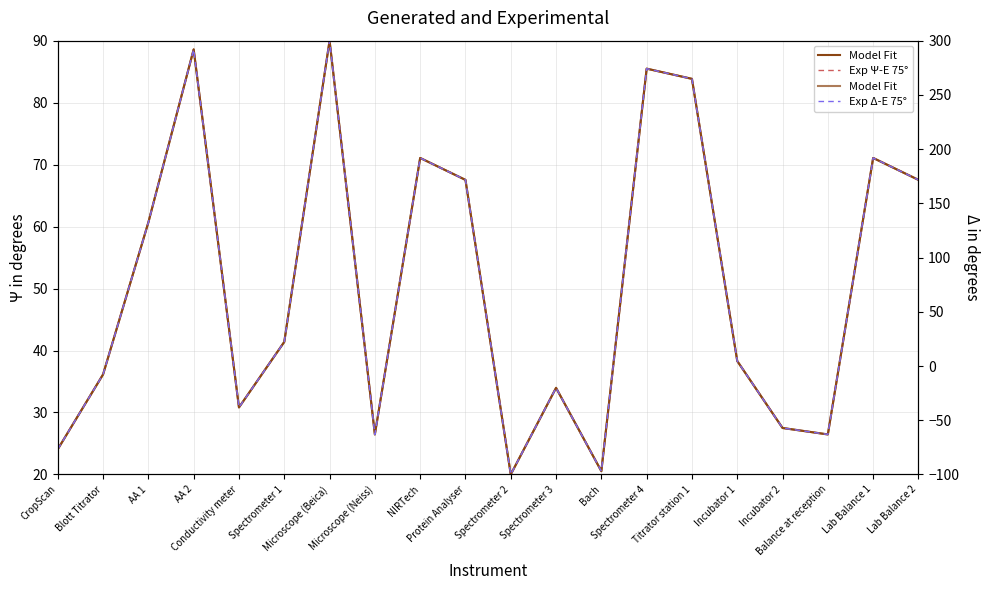

Where is the first local maximum for Υ-E 75°?

AA 2